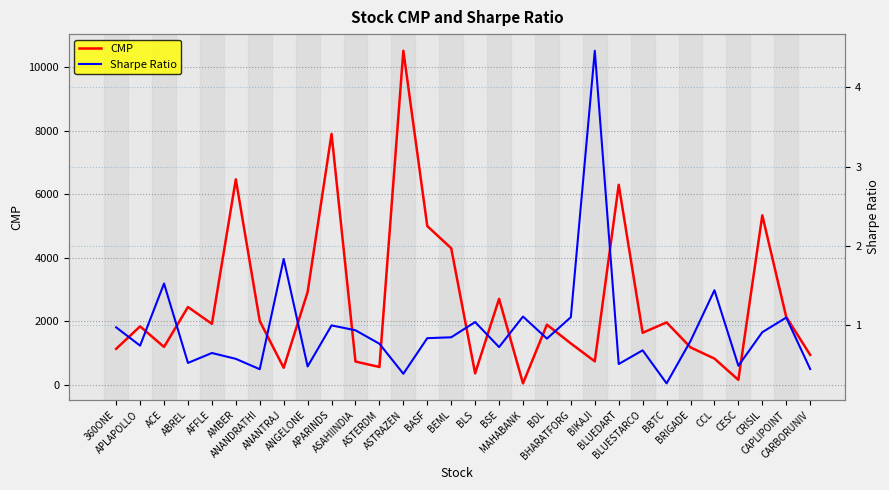

True or false: Sharpe Ratio and CMP cross at least once.

False